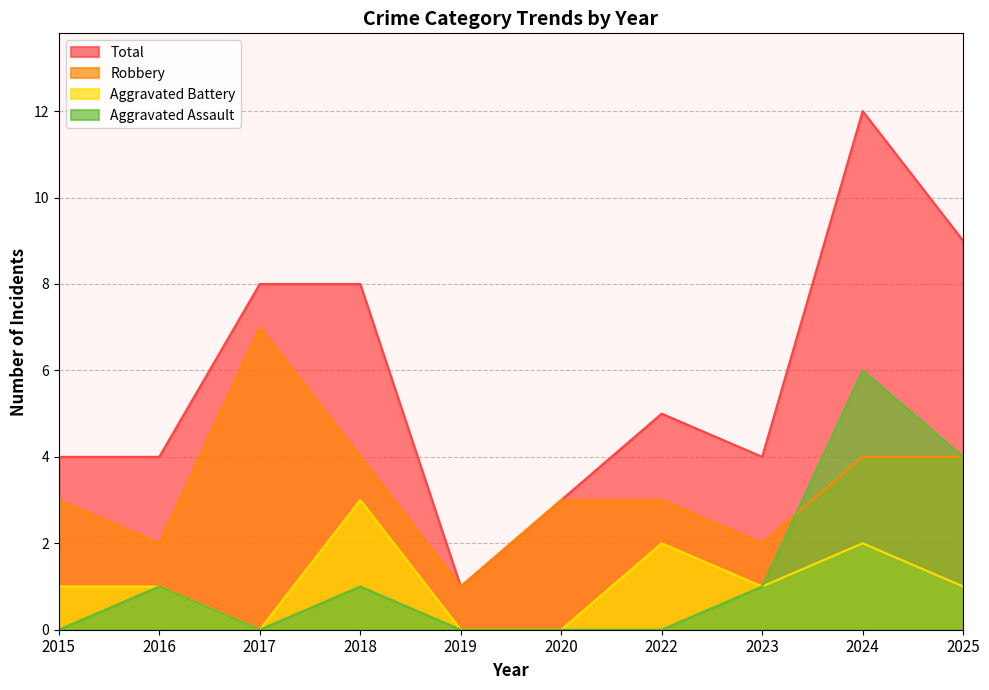

What is the difference between the maximum and minimum values in the Aggravated Assault series?

6